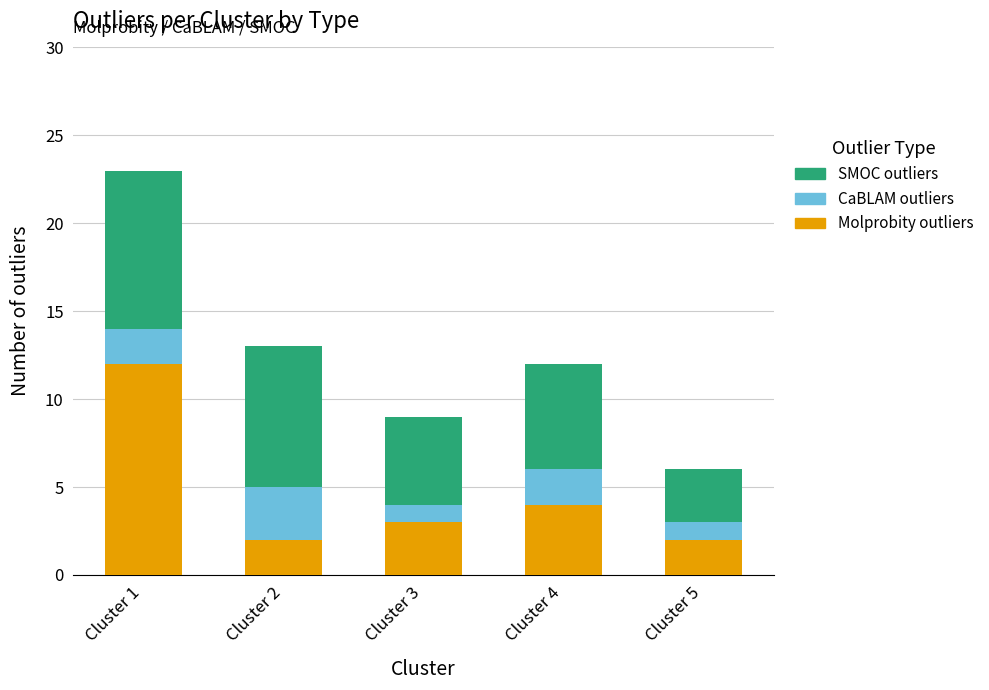

What is the sum of all Molprobity outliers values?

23